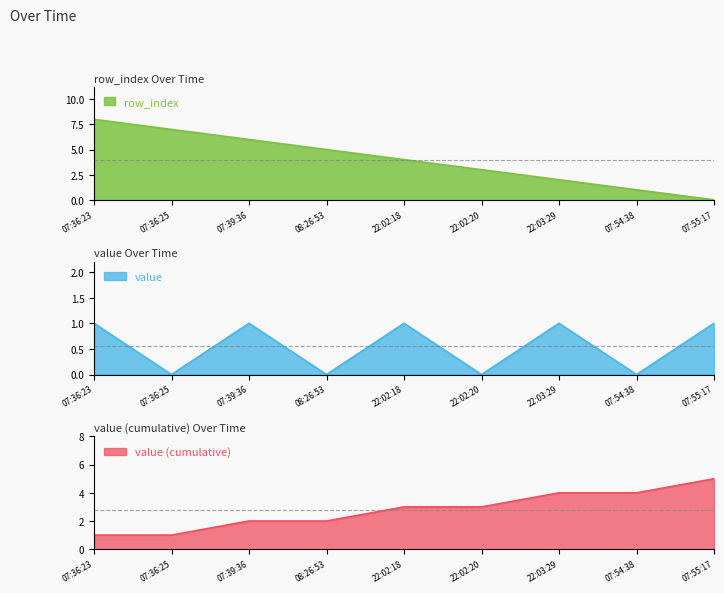

List the labels in order of row_index value, smallest first.

07:55:17, 07:54:38, 22:03:29, 22:02:20, 22:02:18, 08:26:53, 07:39:36, 07:36:25, 07:36:23